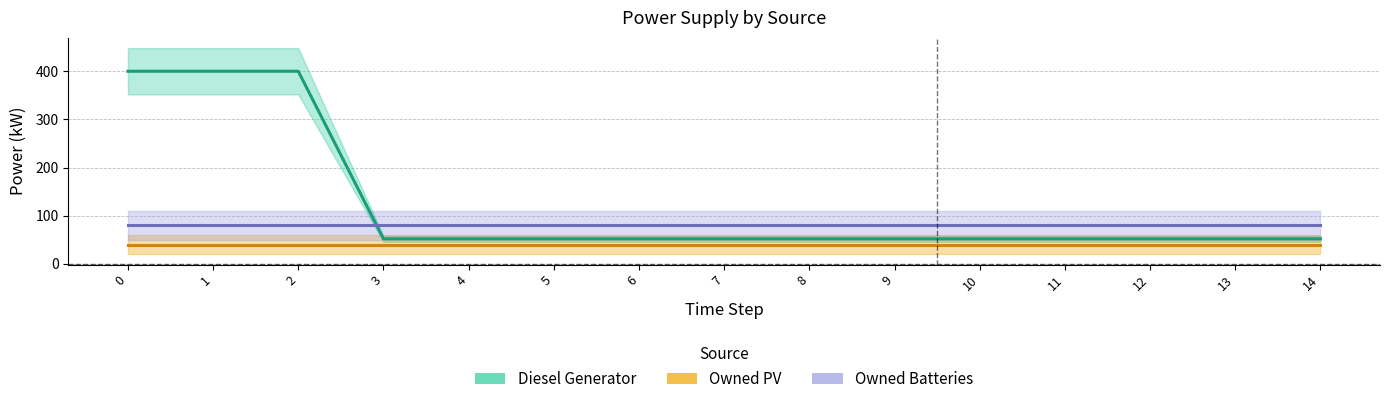

What is the difference between the Diesel Generator values at 3 and 1?

348